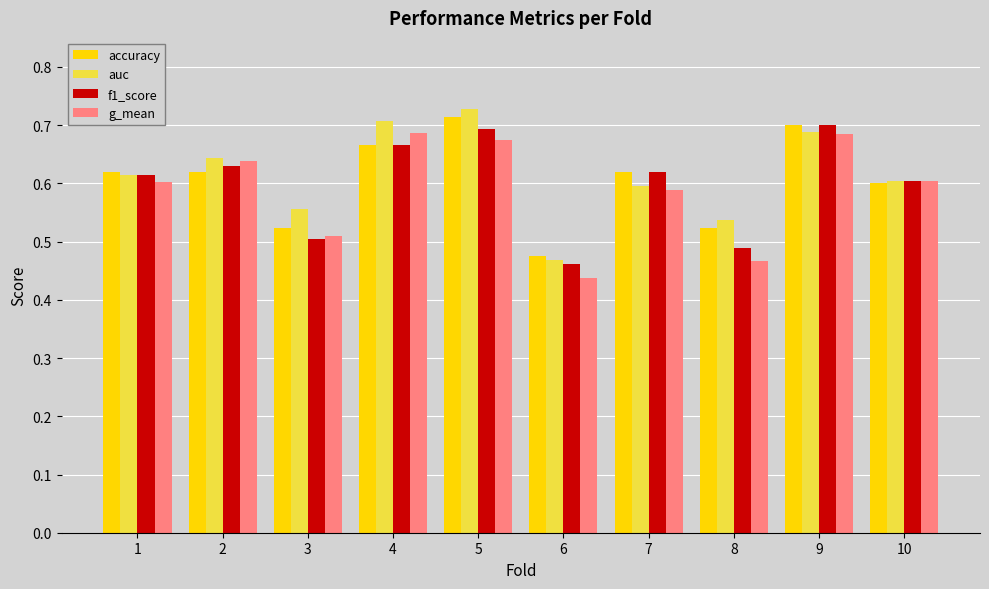

What is the total value across all series at 7?

2.4